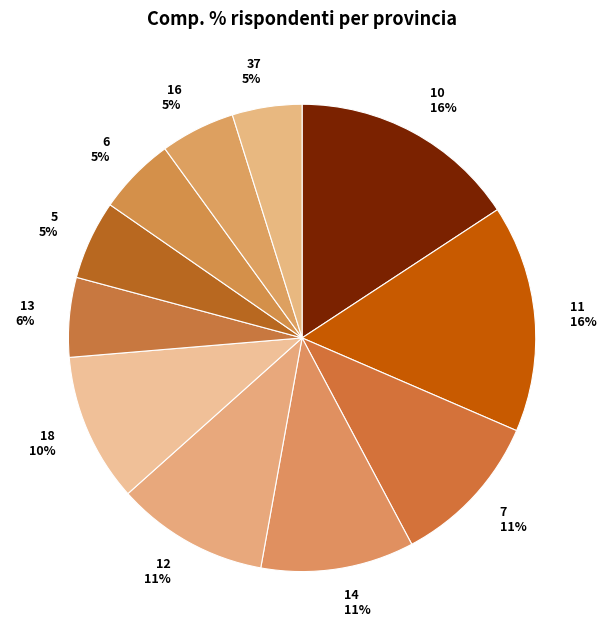

What percentage is the 5 slice, to the nearest percent?

5%